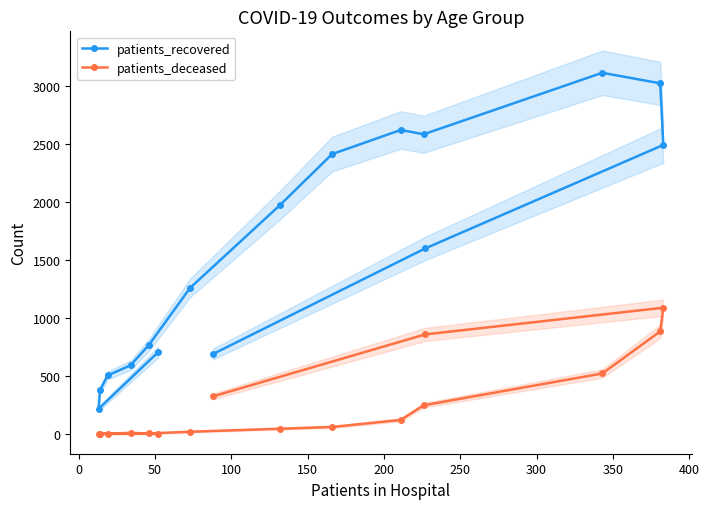

How many series are shown in this chart?

2